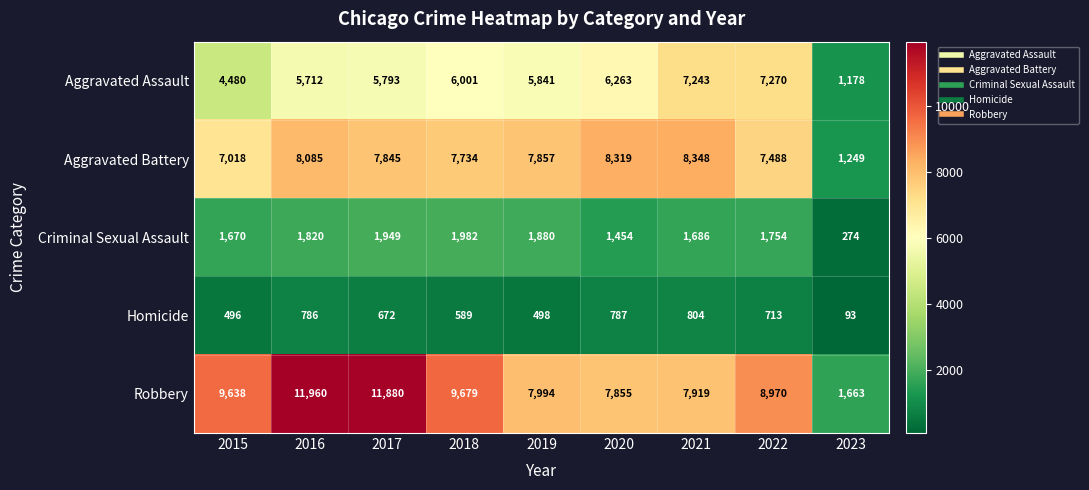

Which series changed the most between 2016 and 2022?

Robbery